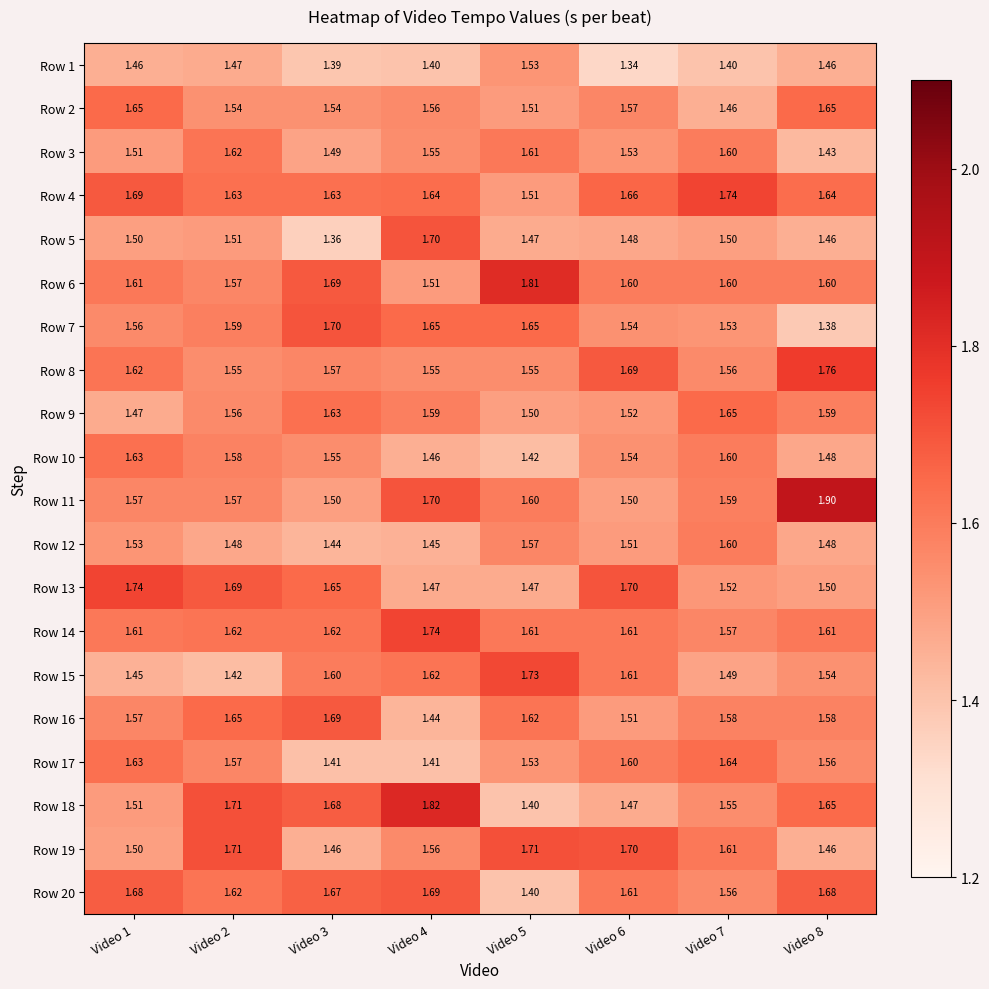

Is the value of Row 3 at Video 8 greater than the value of Row 7 at Video 2?

No